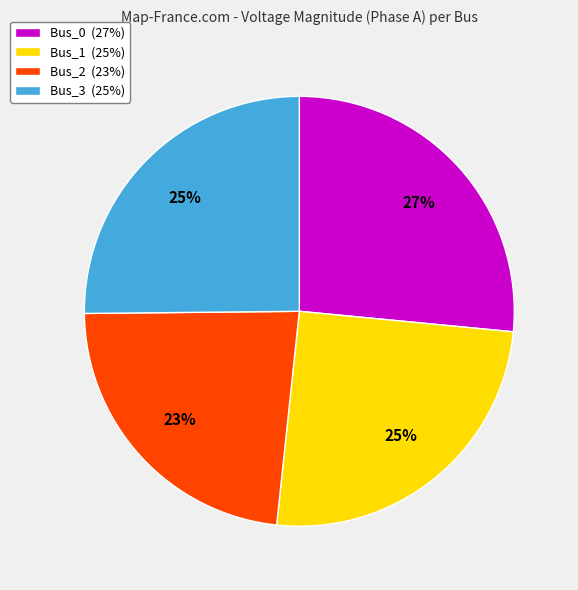

What percentage is the Bus_0 slice, to the nearest percent?

27%